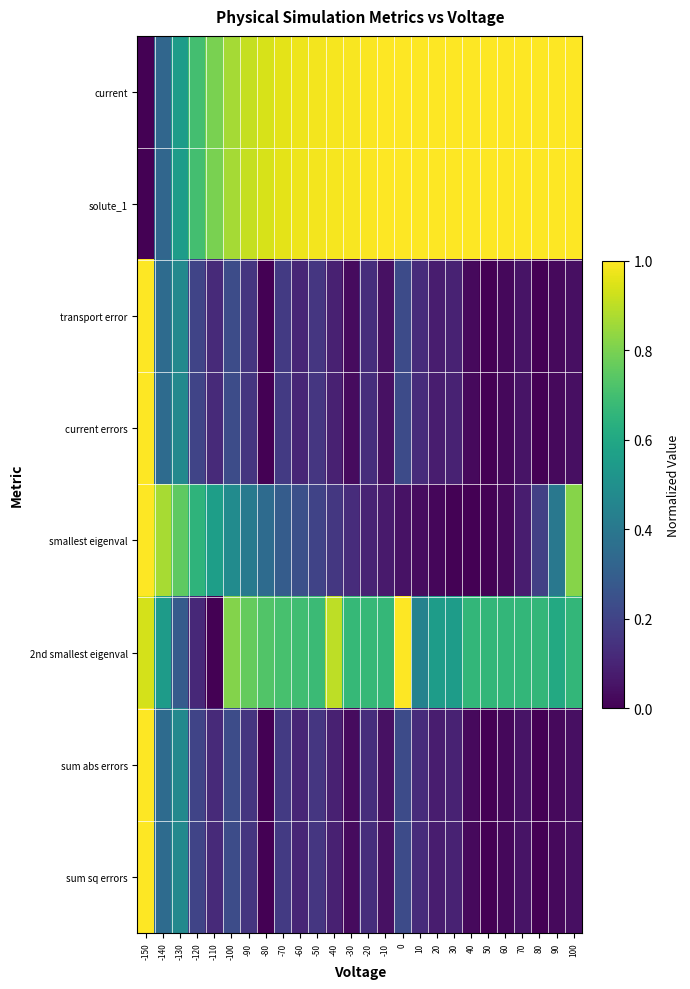

Between -70 and 60, which series saw the biggest shift?

smallest eigenval